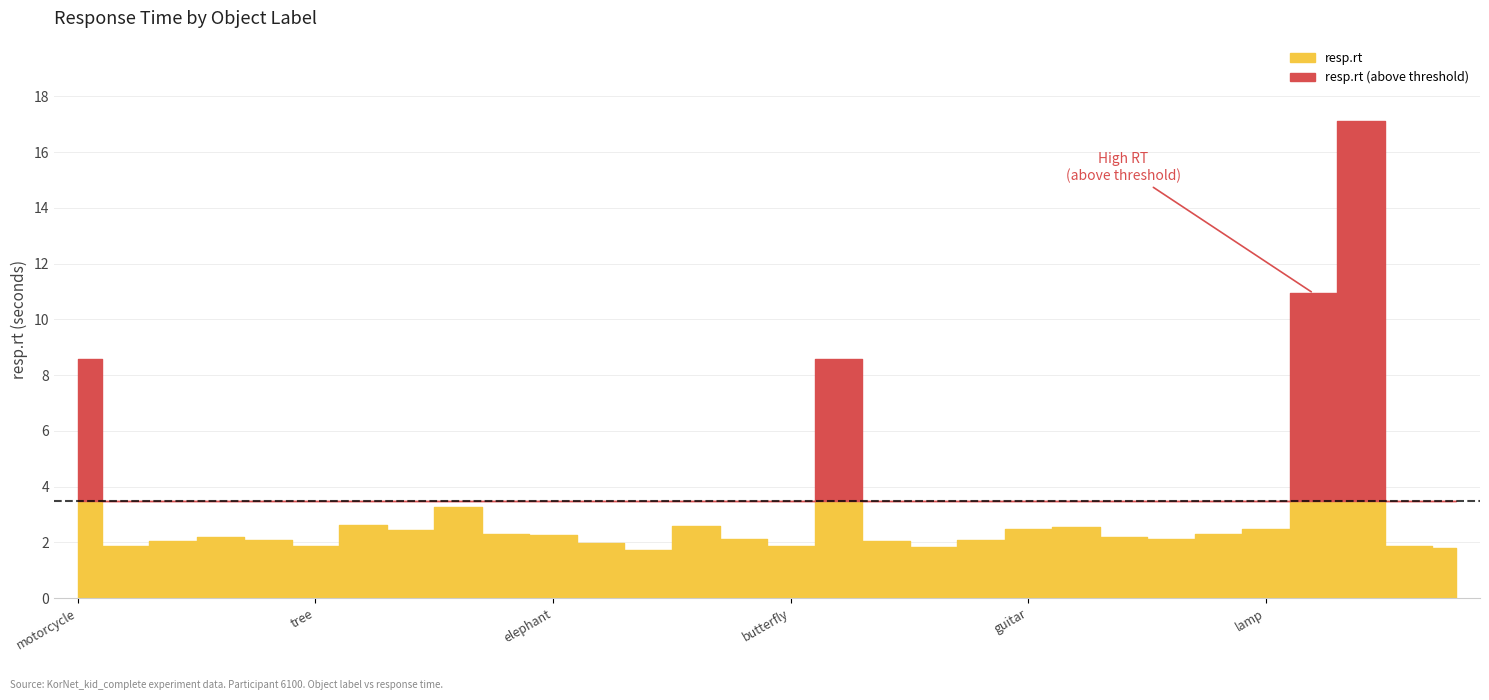

Which series has the largest total across all categories?

resp.rt